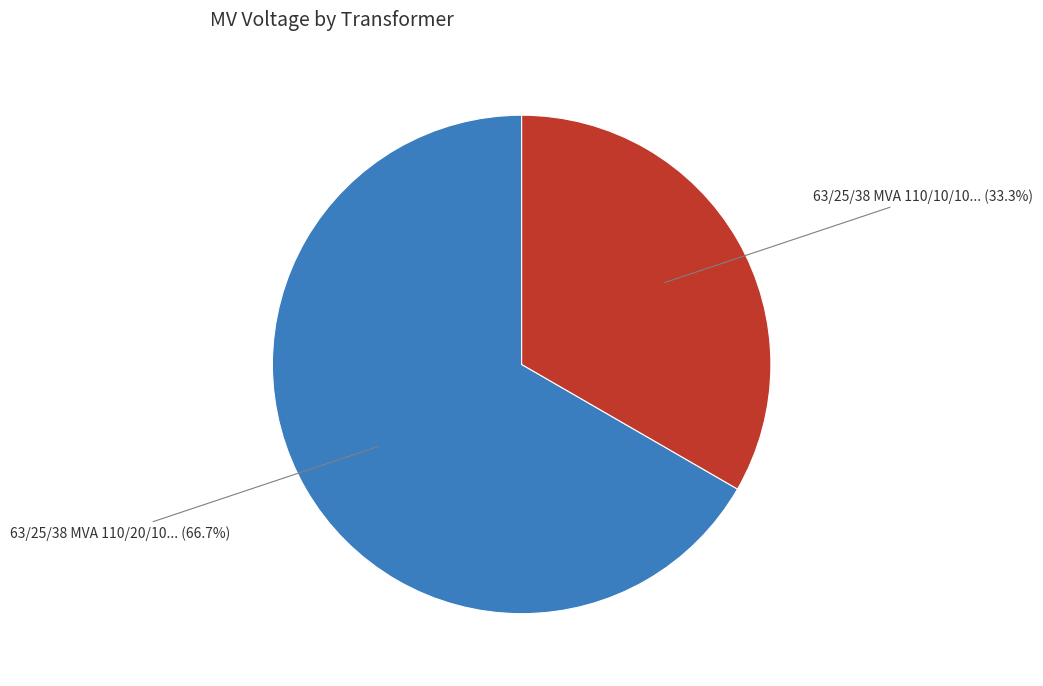

Is there a majority slice in this chart?

Yes